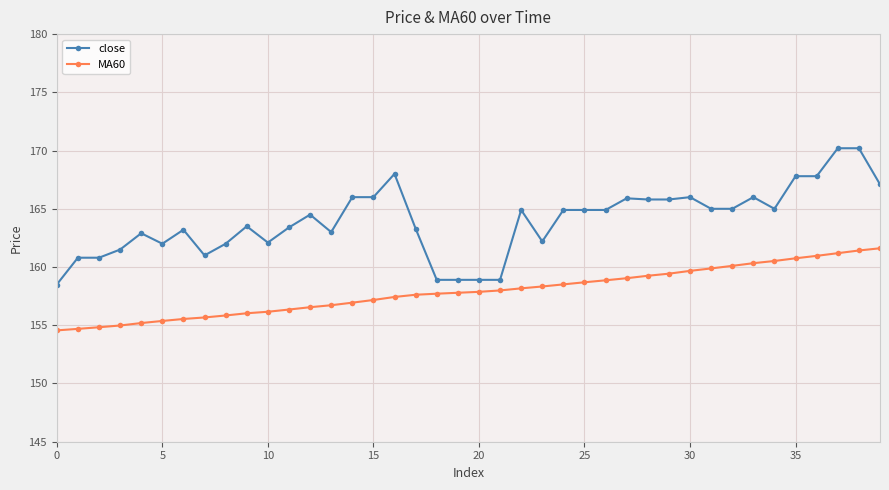

What is the value of the MA60 point at the 39th from the left?

161.4